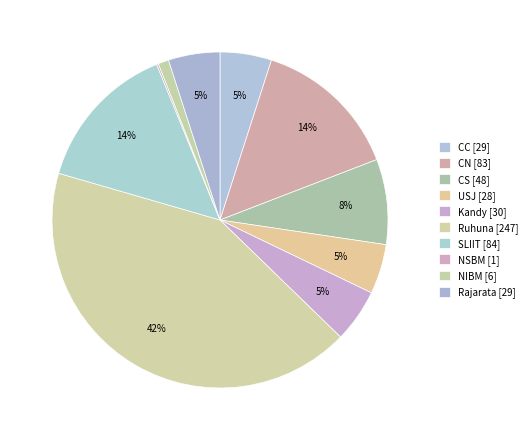

Does NSBM represent more than half of the total?

No